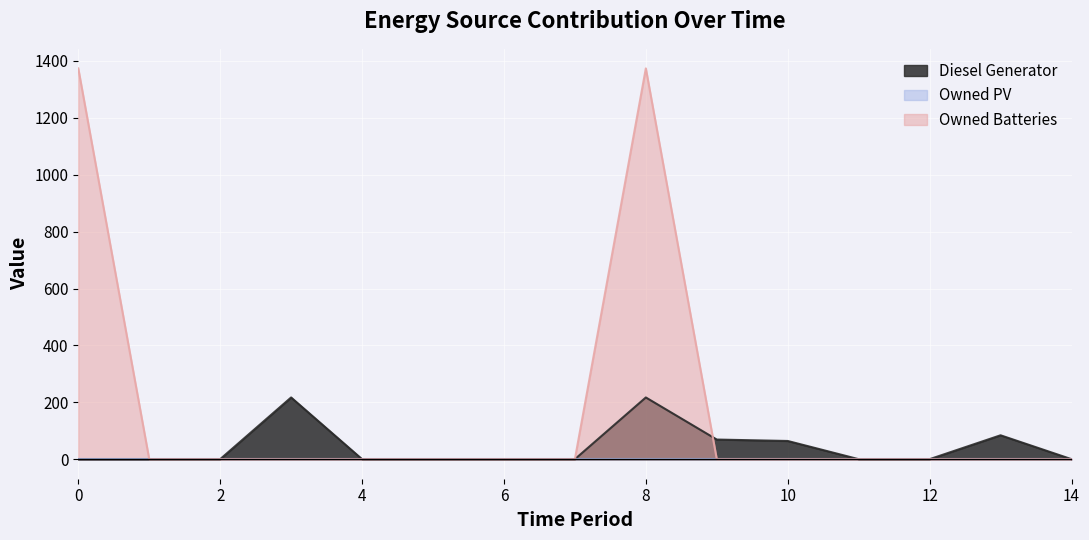

Reading right to left, list all the values displayed in this chart.

Diesel Generator: 0	84	0	0	64	69	217	0	0	0	0	217	0	0	0
Owned Batteries: 0	0	0	0	0	0	1374	0	0	0	0	0	0	0	1374